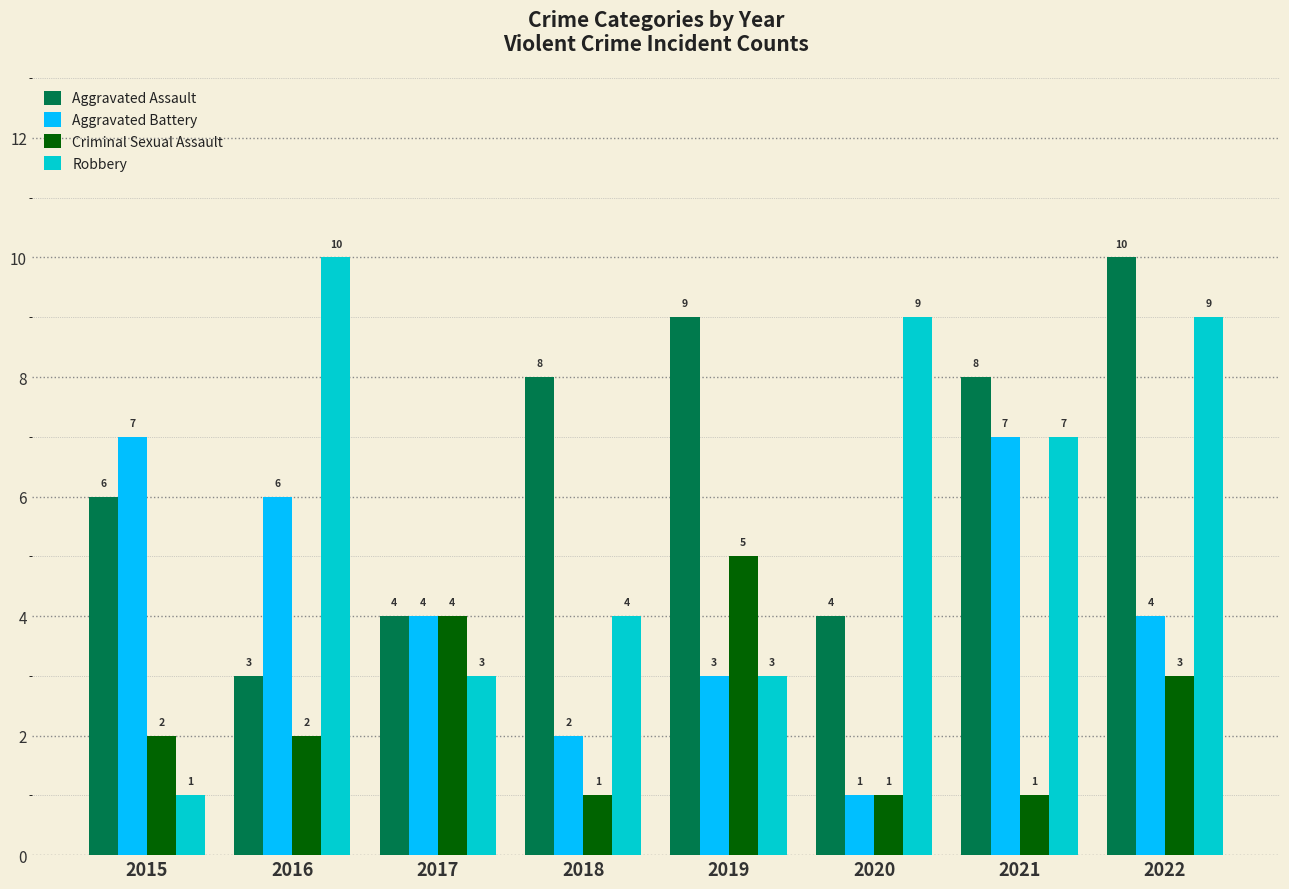

Are the bars horizontal?

No